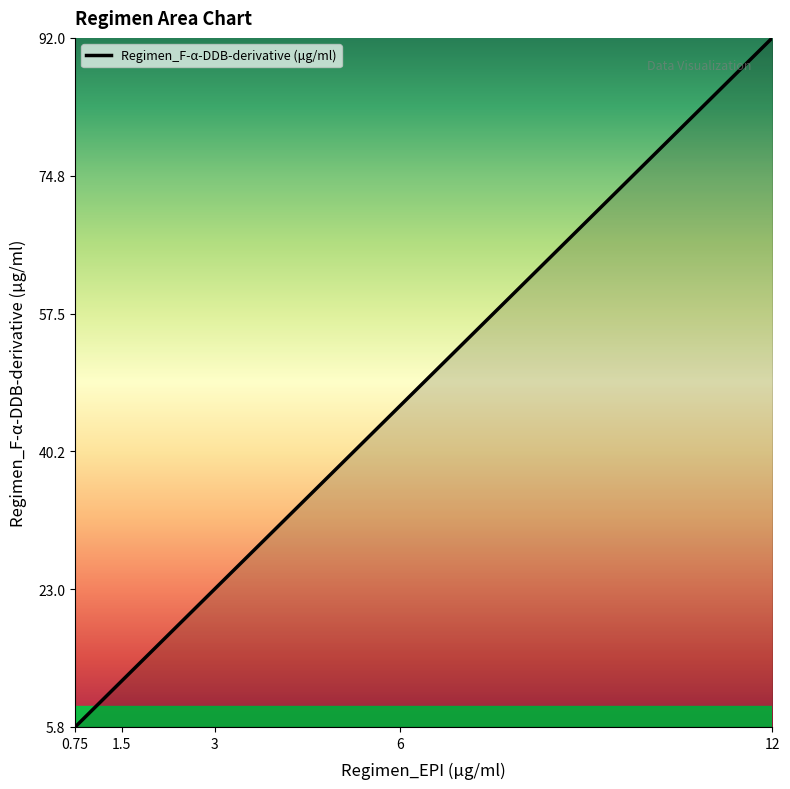

Rank the categories by value from highest to lowest.

12, 6, 3, 1.5, 0.75